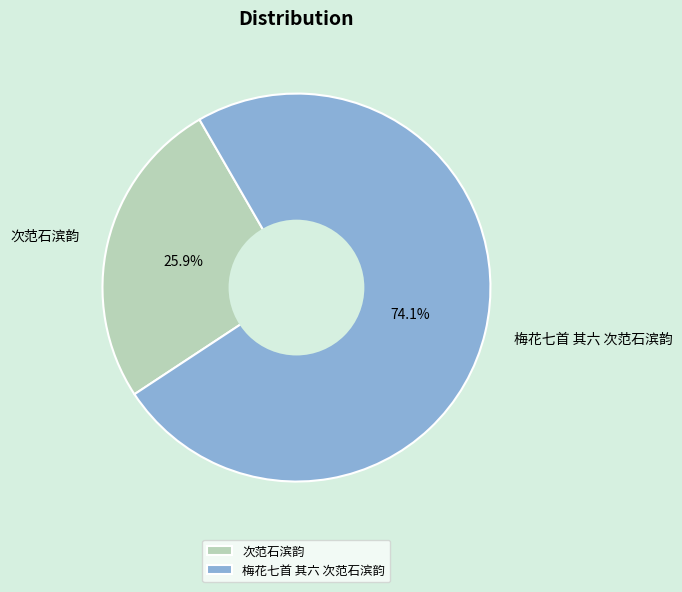

Count the number of slices in the pie.

2